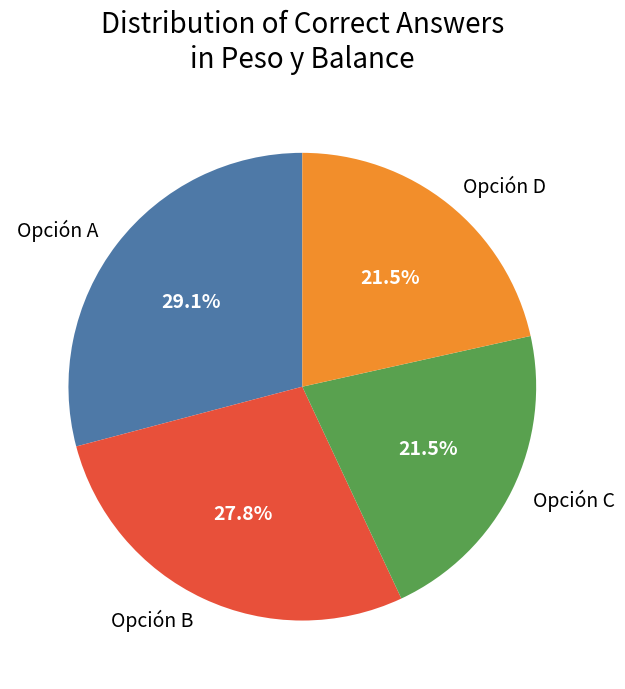

Which has a higher value, Opción A or Opción C?

Opción A